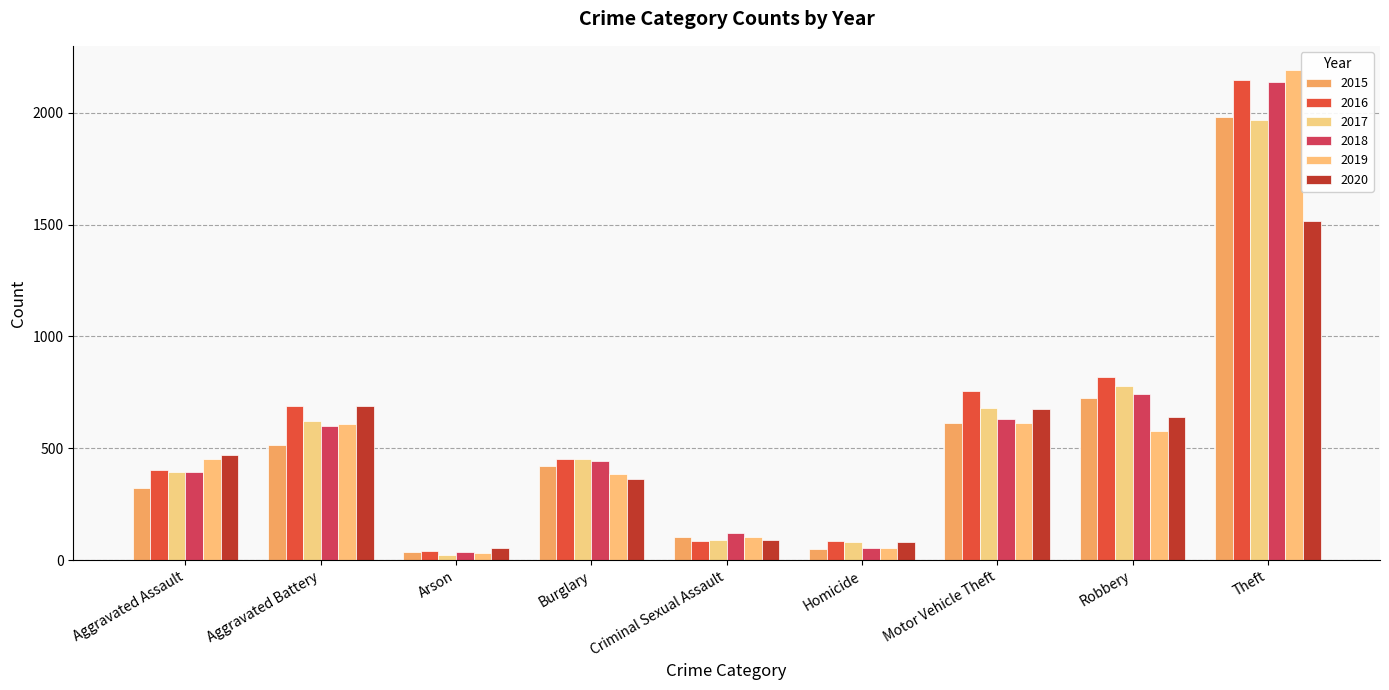

How many bars are there in each group?

6